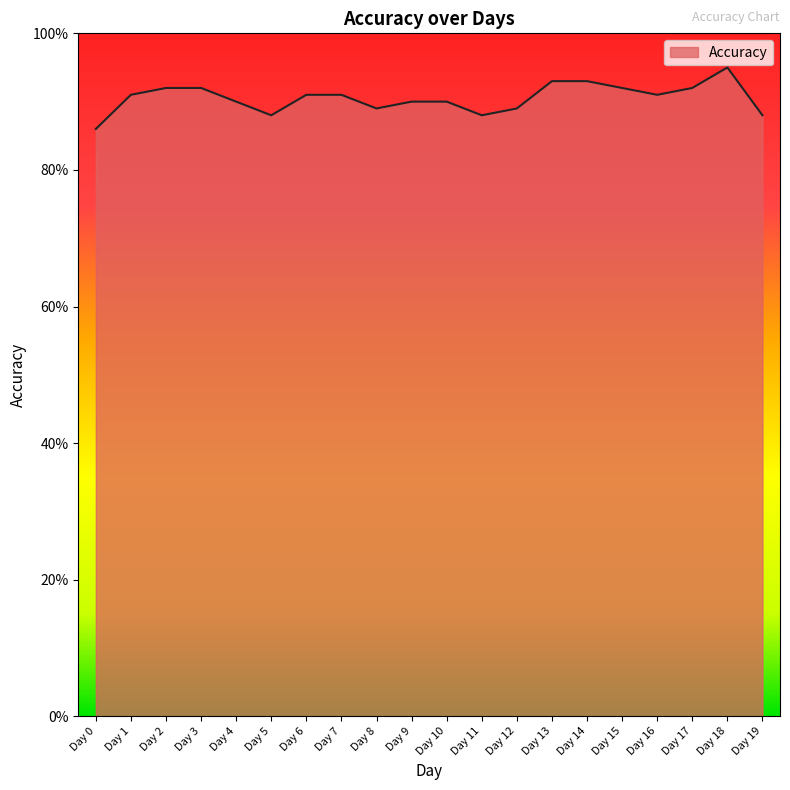

True or false: the data has more than 0 interior local peaks.

True